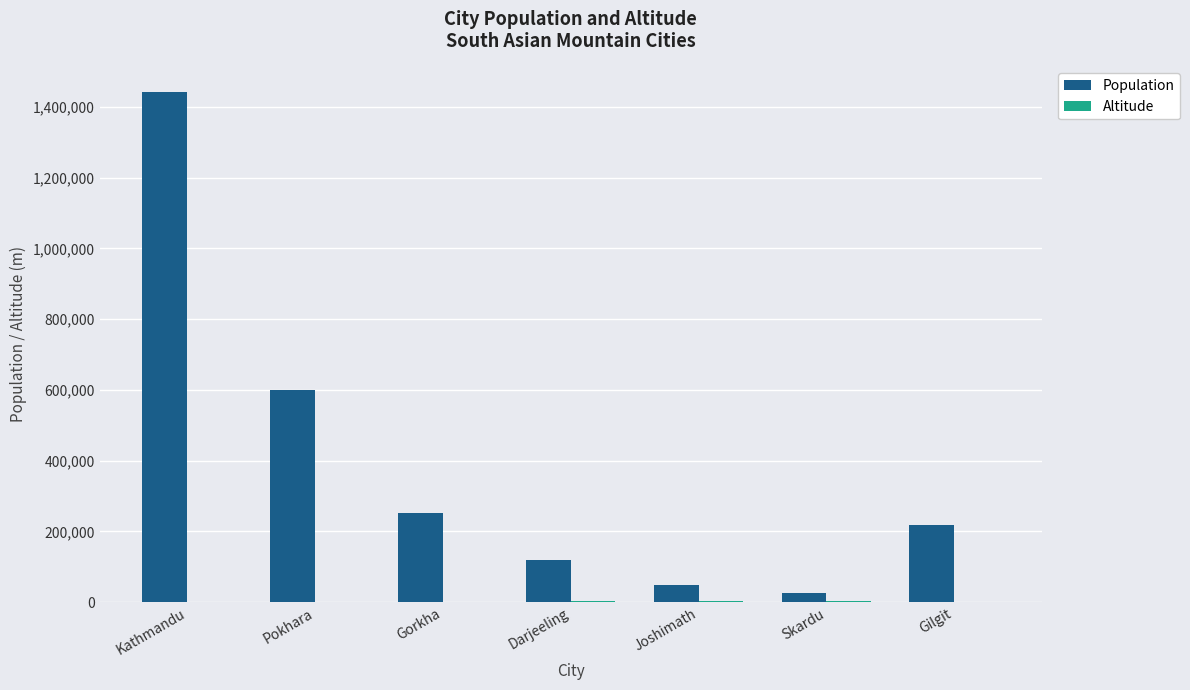

Where is Population nearest to the value 734147?

Pokhara